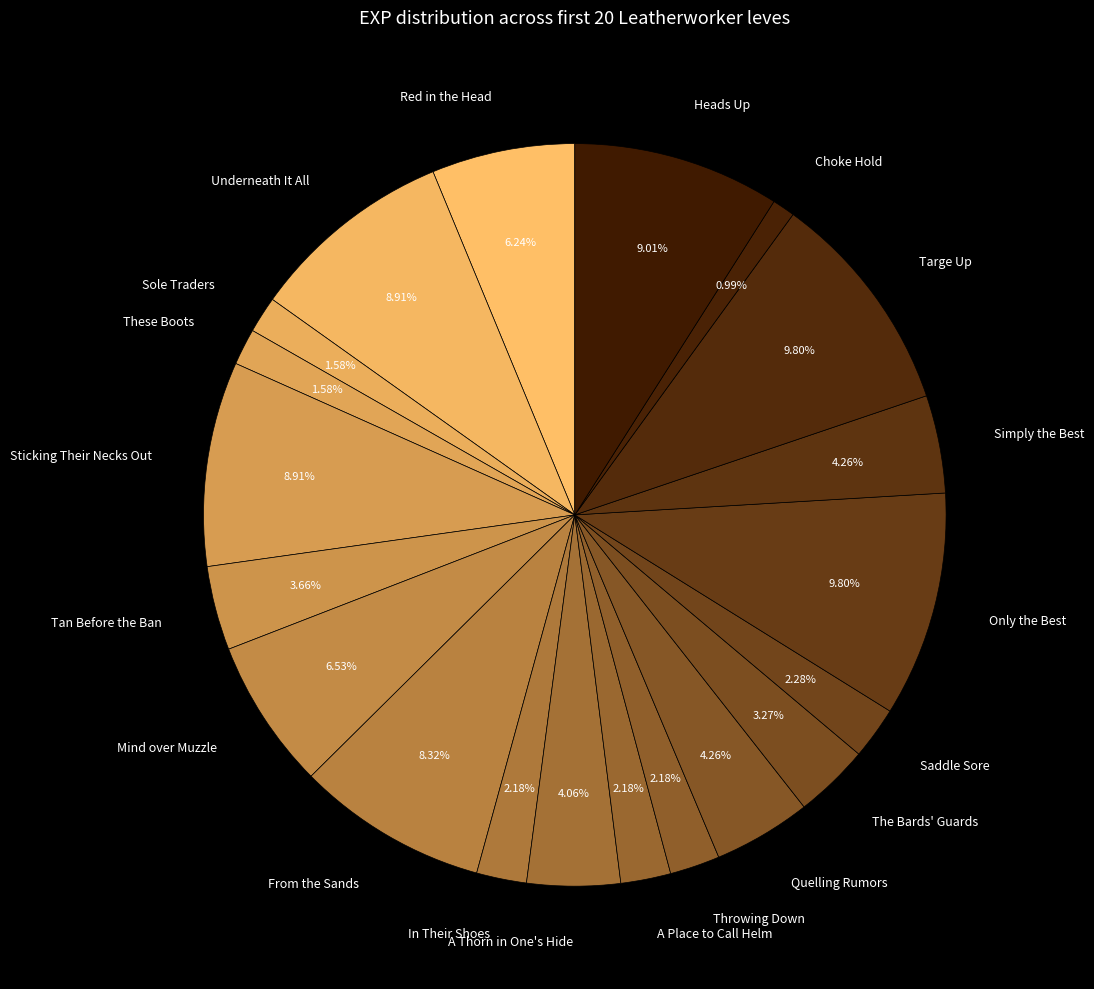

What percentage is NOT represented by The Bards' Guards?

96.7%